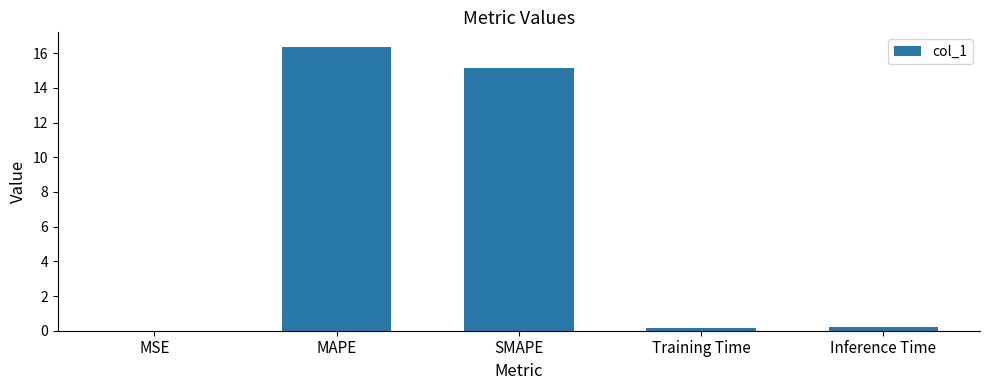

Are the bars horizontal?

No